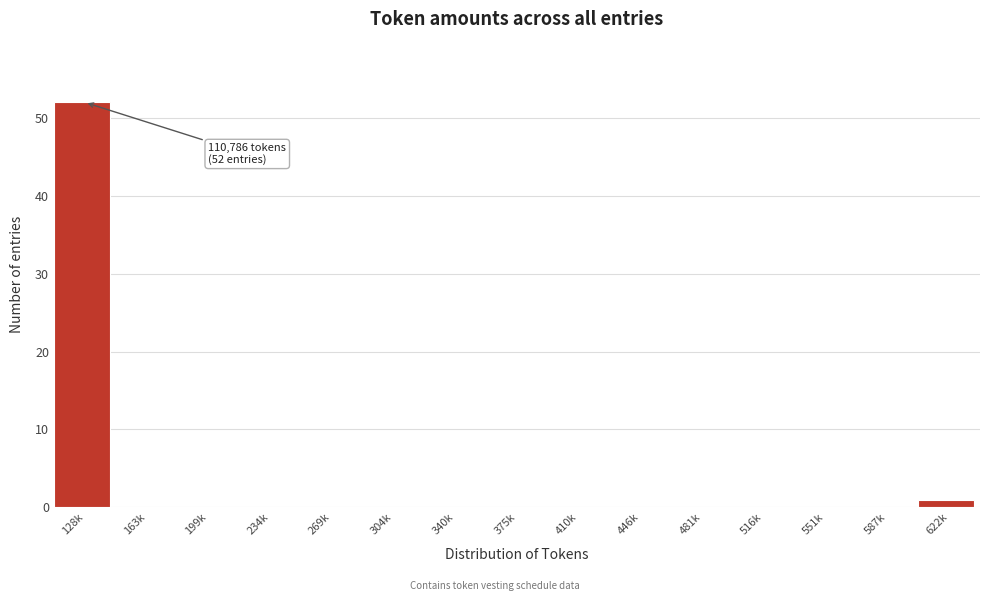

Reading right to left, extract all data points from this chart.

622k=1	587k=0	551k=0	516k=0	481k=0	446k=0	410k=0	375k=0	340k=0	304k=0	269k=0	234k=0	199k=0	163k=0	128k=52